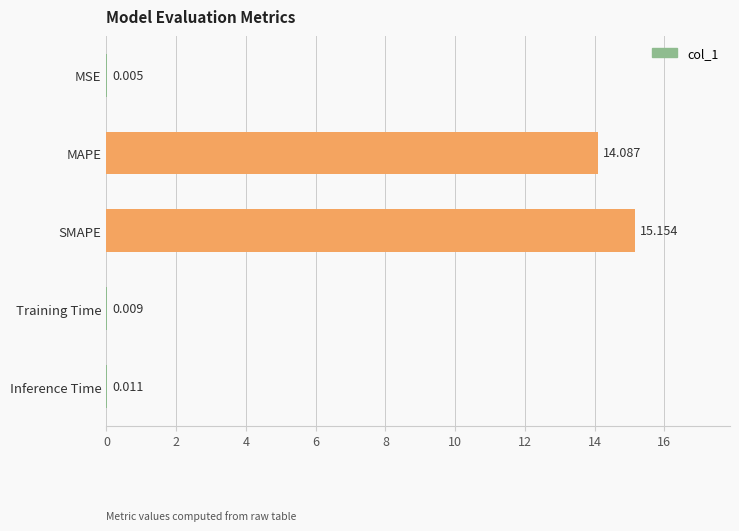

What is the sum of all values?

29.3